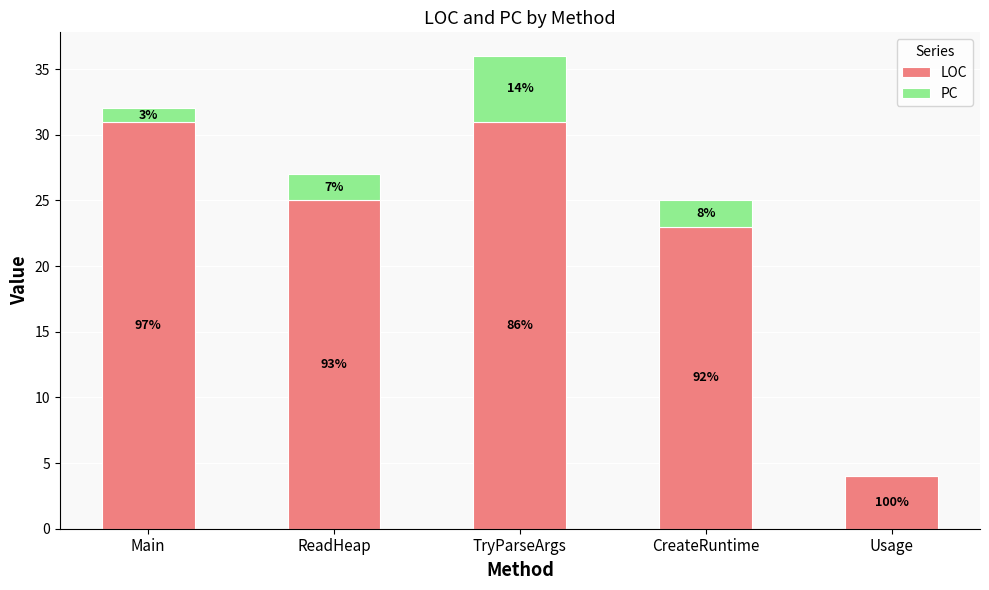

Does the chart contain stacked bars?

Yes